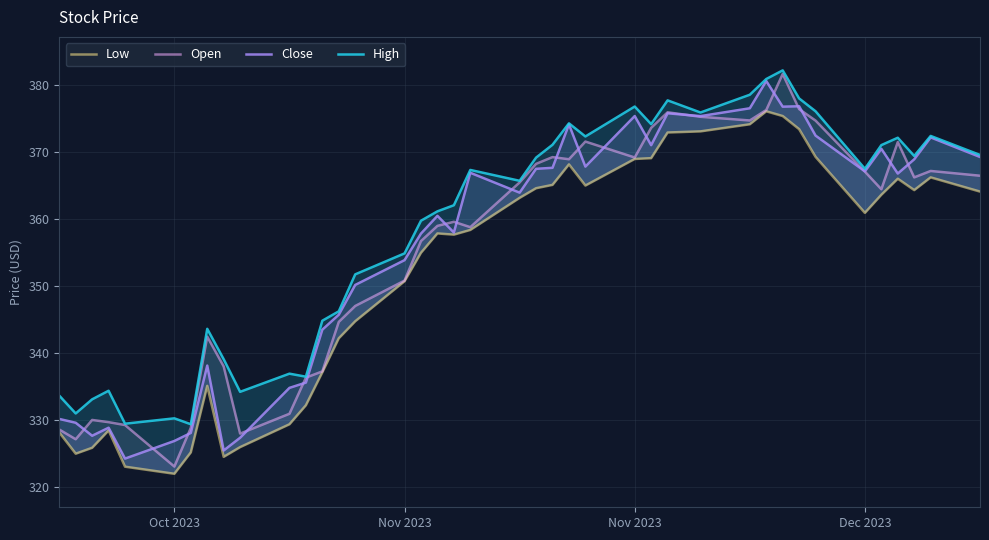

What are all the series names shown in the legend?

Low, Open, Close, High